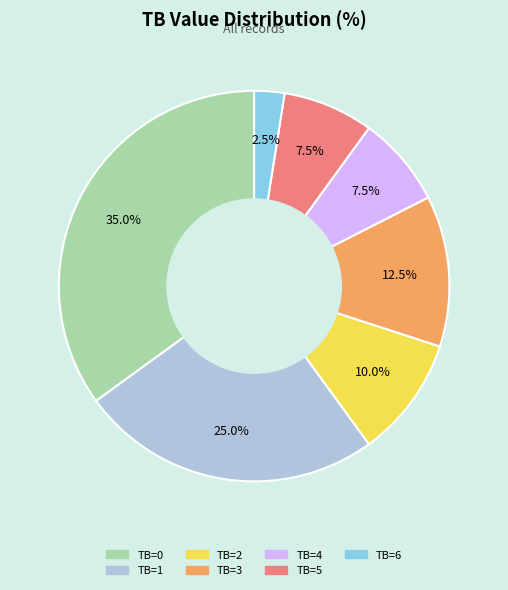

To the nearest percent, what is the average slice percentage?

14%